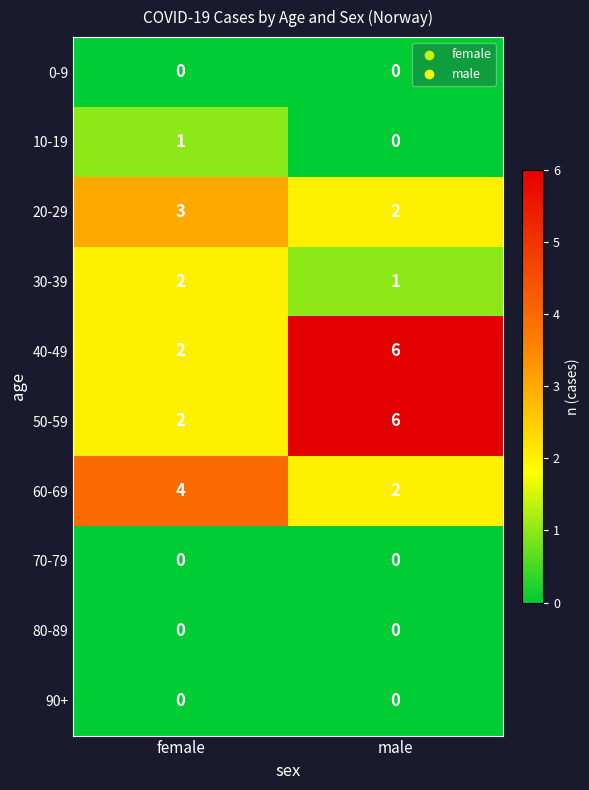

Where is 50-59 nearest to the value 4?

female